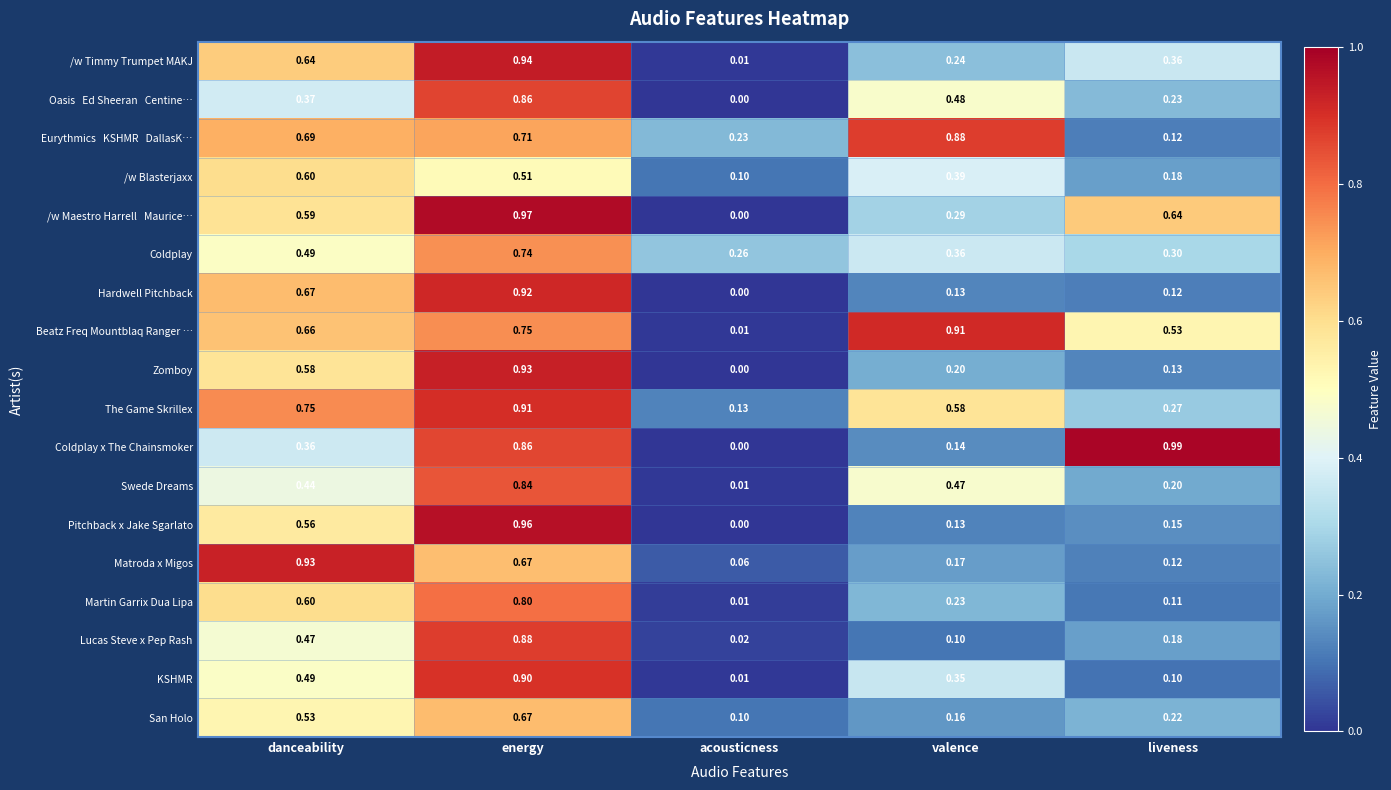

Rank the categories by San Holo value from lowest to highest.

acousticness, valence, liveness, danceability, energy